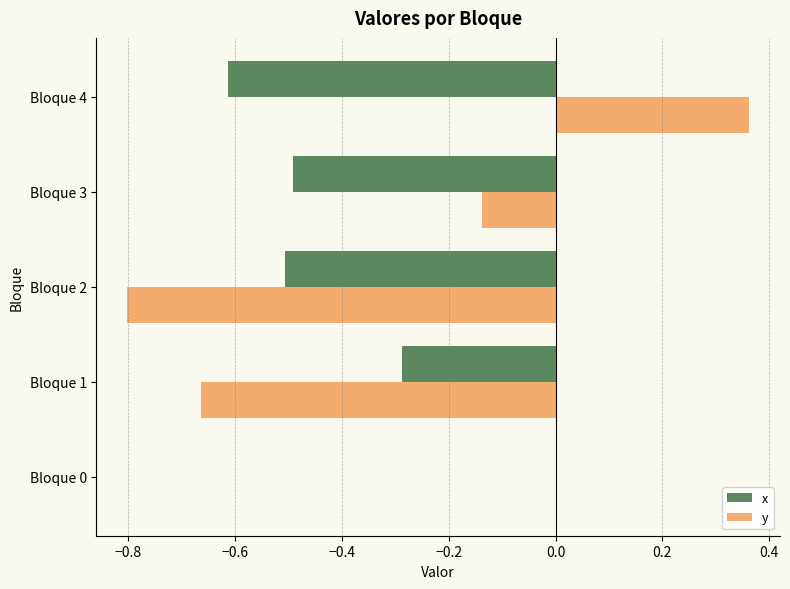

What is the total value across all series at Bloque 2?

-1.3